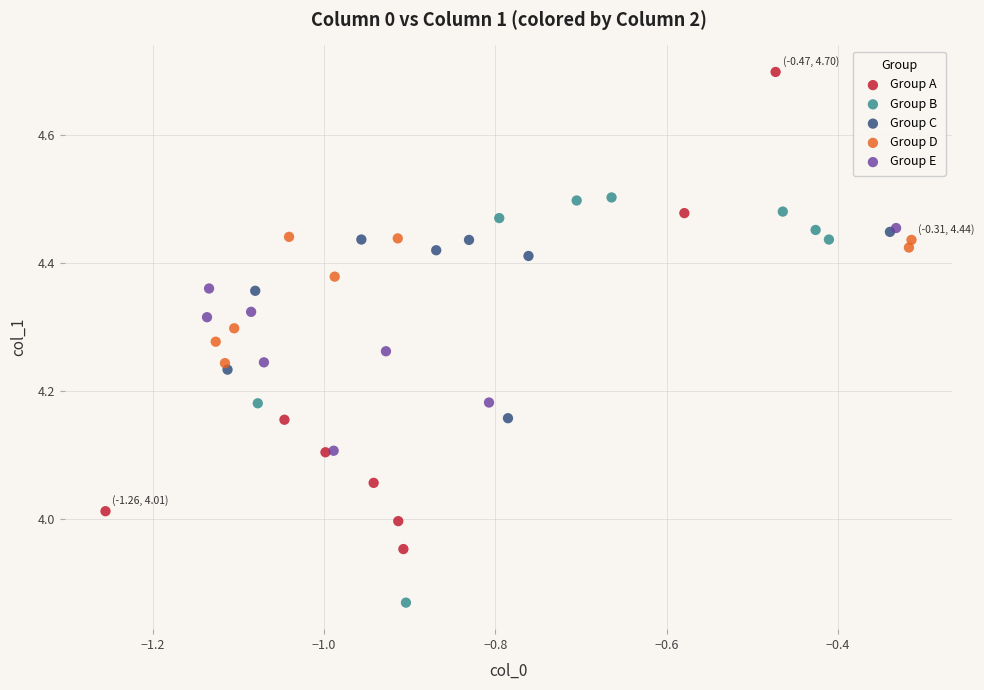

Which series contains the lowest Y value?

Group B